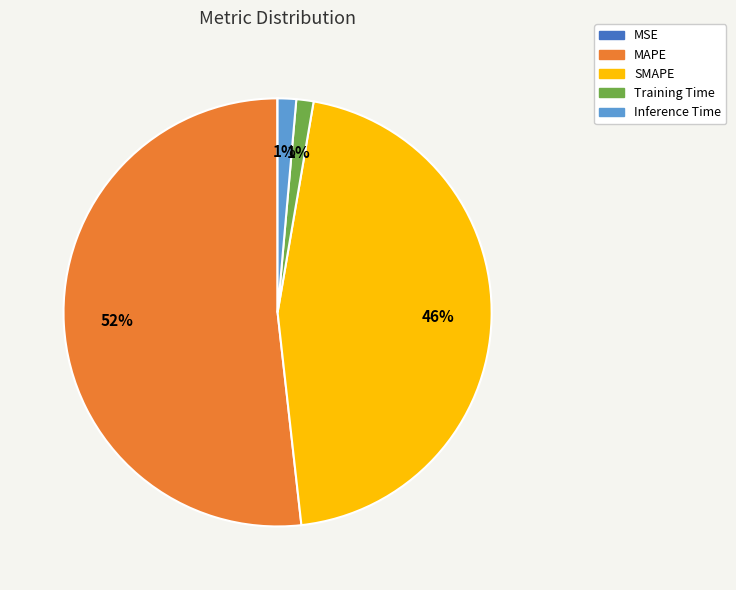

To the nearest percent, what is the difference between the largest and smallest slice percentages?

52%